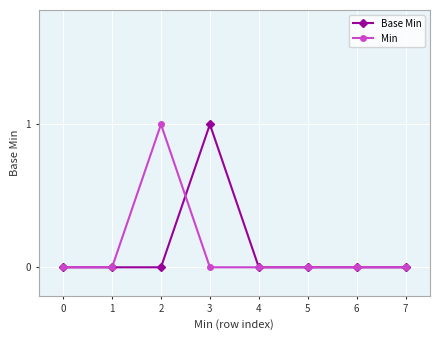

How many categories are shown in the chart?

8